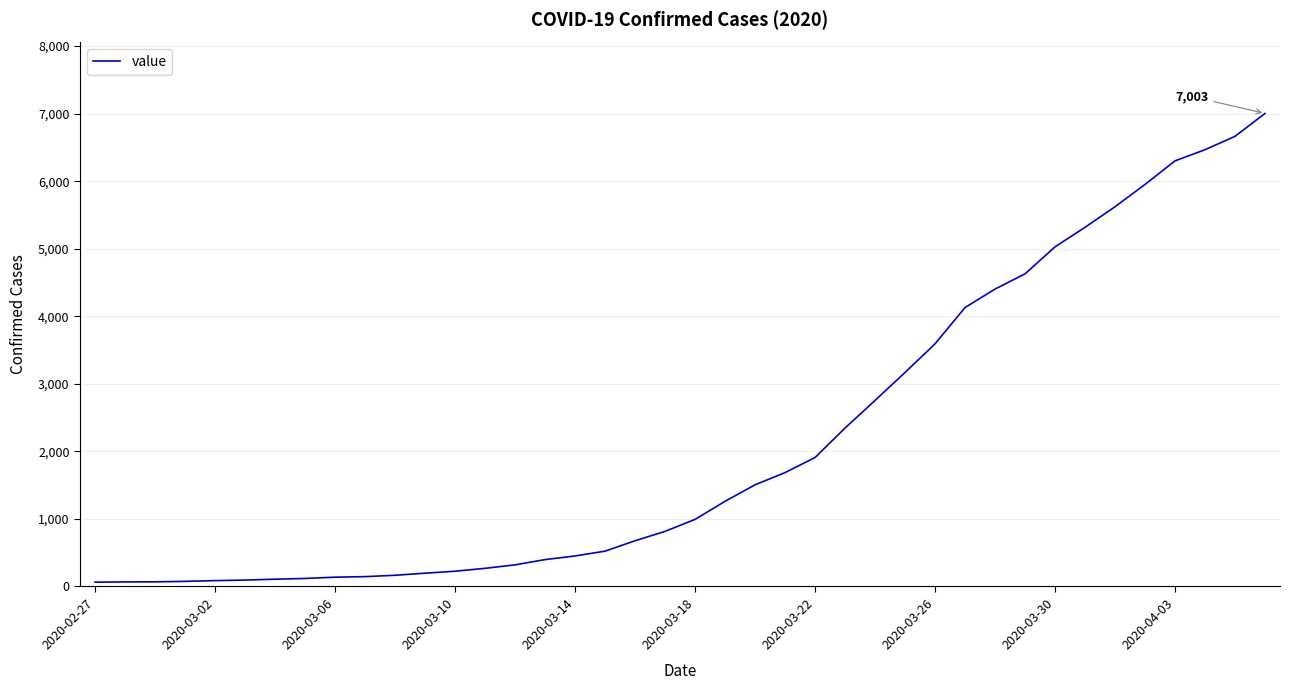

How many lines are shown in the chart?

1